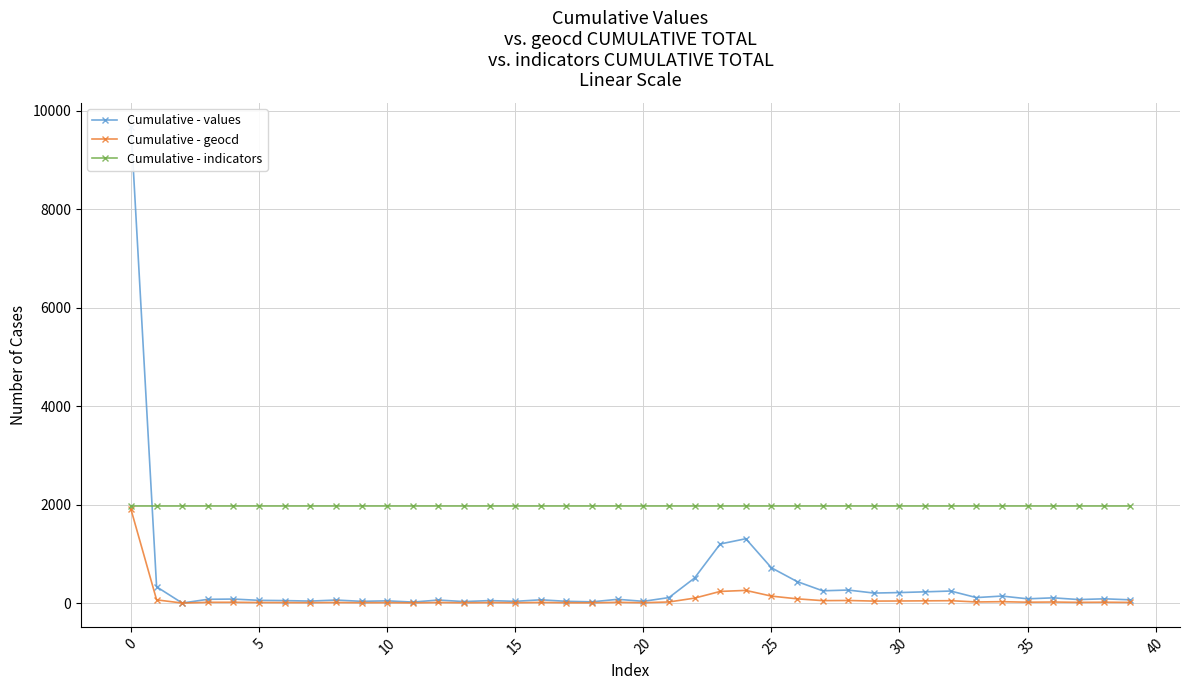

How many distinct data groups are displayed?

3